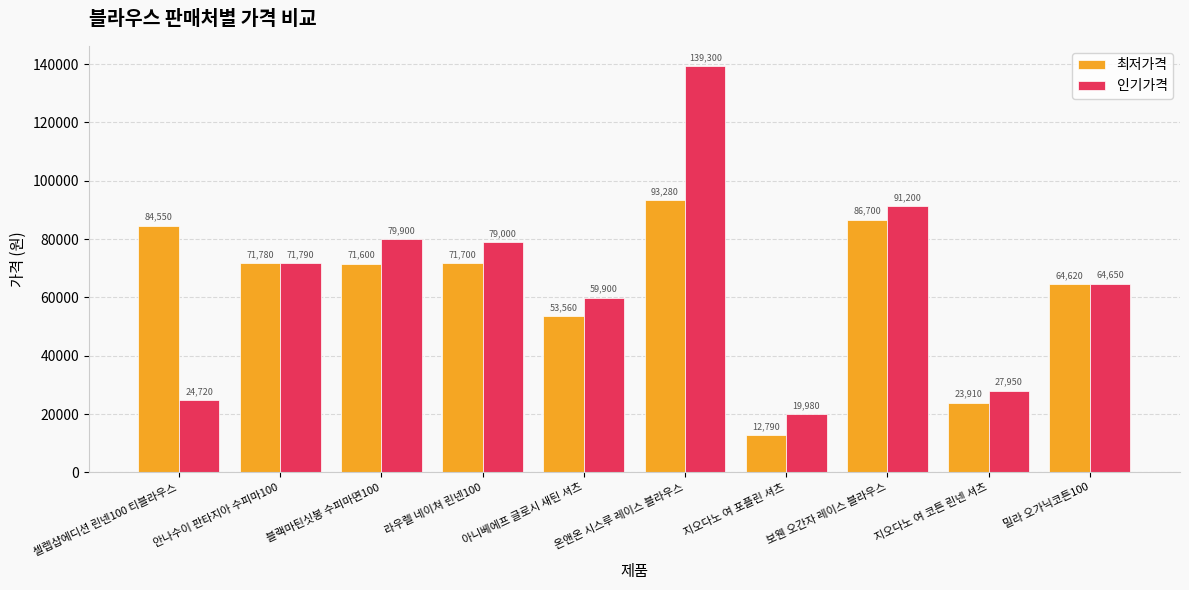

What is the difference between the maximum and second lowest values in the 인기가격 series?

114580